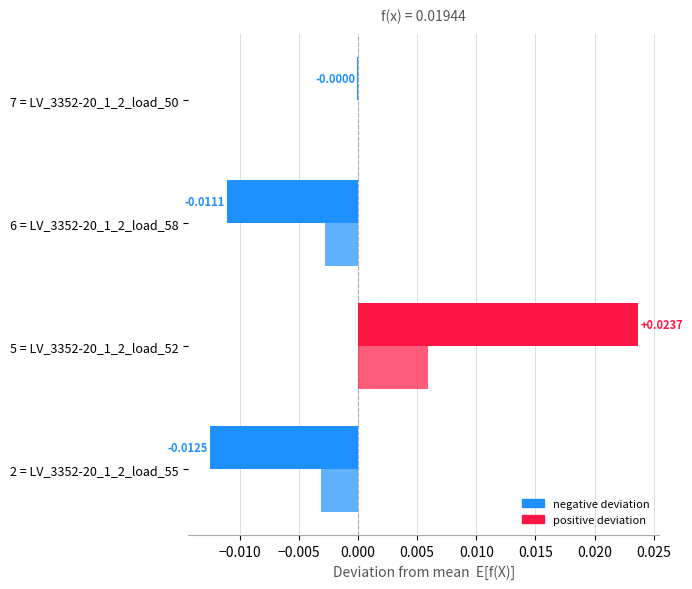

How many data points does each series have?

4